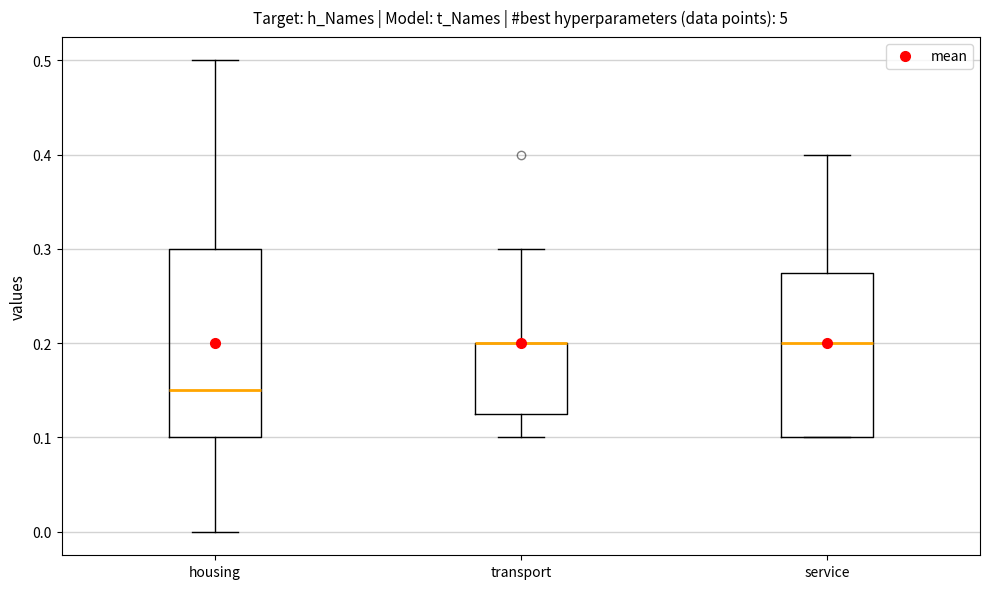

Which box is the tallest, from its lower edge to its upper edge?

housing